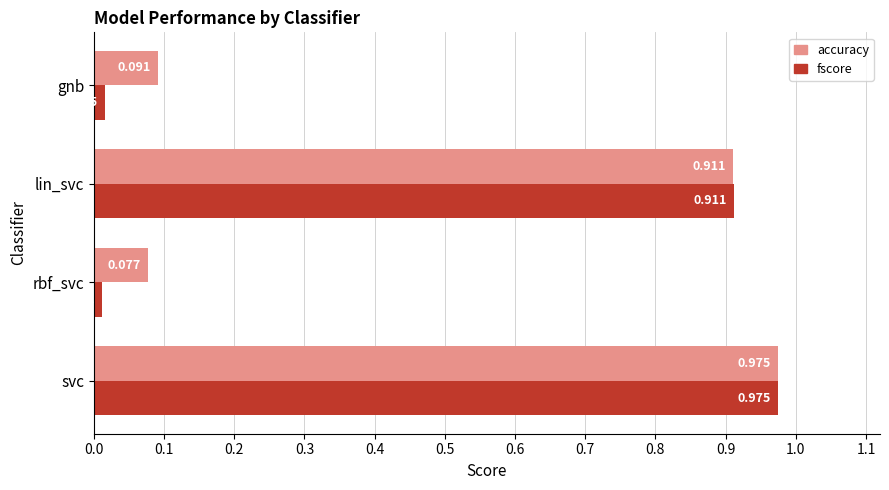

At which category is the sum across all series the highest?

svc